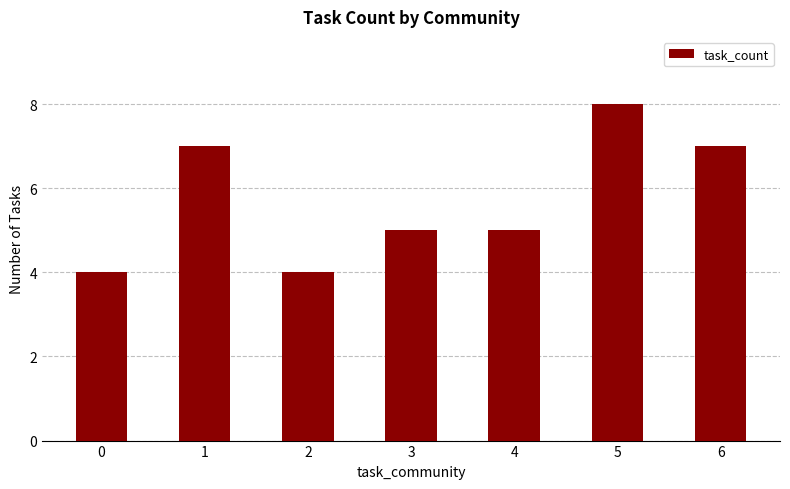

Which label corresponds to the largest value in the chart?

5